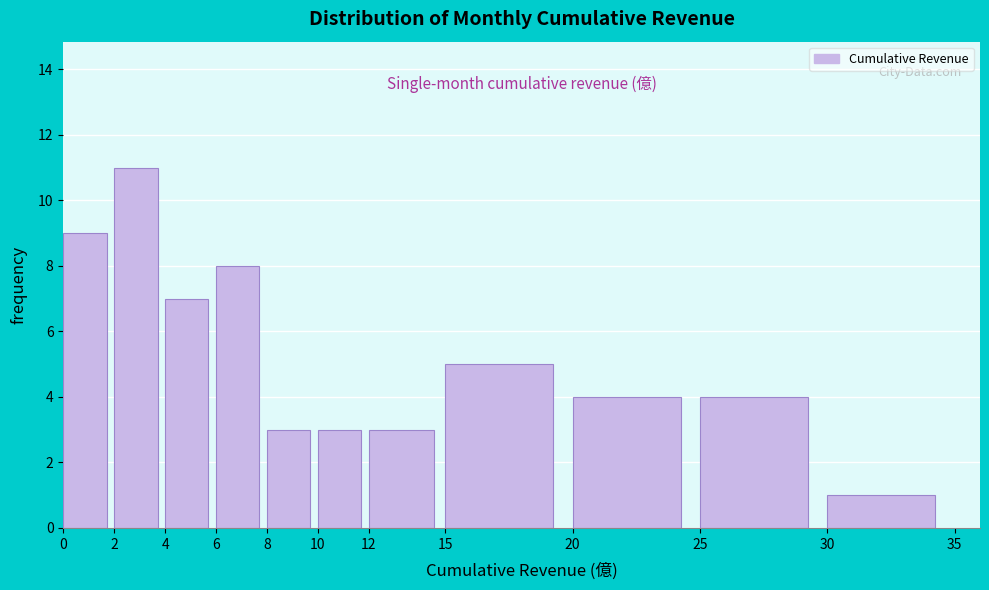

Reading left to right, list every bar in this chart as the range it spans on the x-axis followed by its height. The values are not printed on the chart, so give them approximately, as read against the axis.

0 to 2: 9
2 to 4: 11
4 to 6: 7
6 to 8: 8
8 to 10: 3
10 to 12: 3
12 to 15: 3
15 to 20: 5
20 to 25: 4
25 to 30: 4
30 to 35: 1